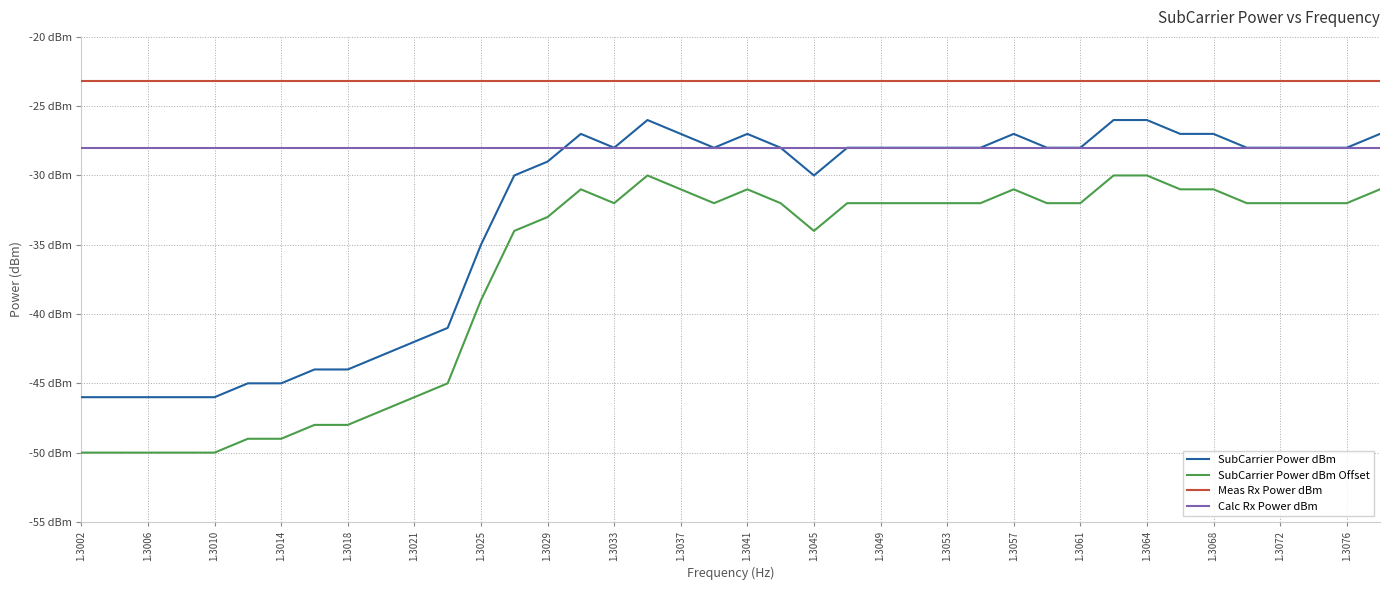

Does the chart have visible grid lines?

Yes